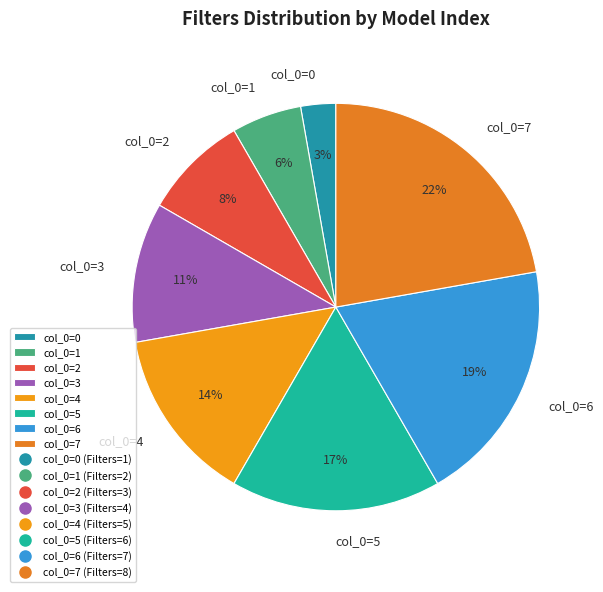

Count the number of slices in the pie.

8